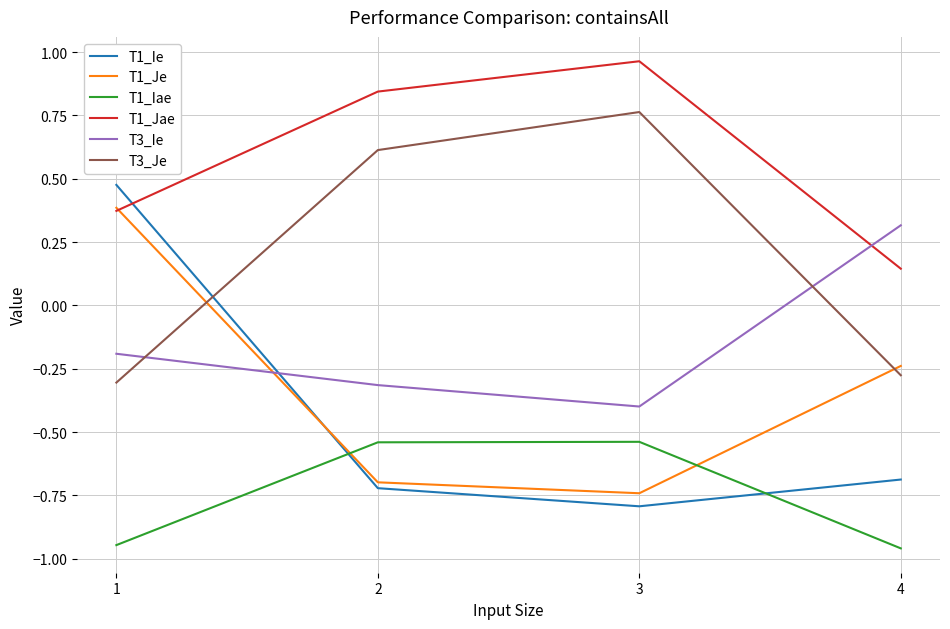

What is the total value across all series at 2?

-0.8